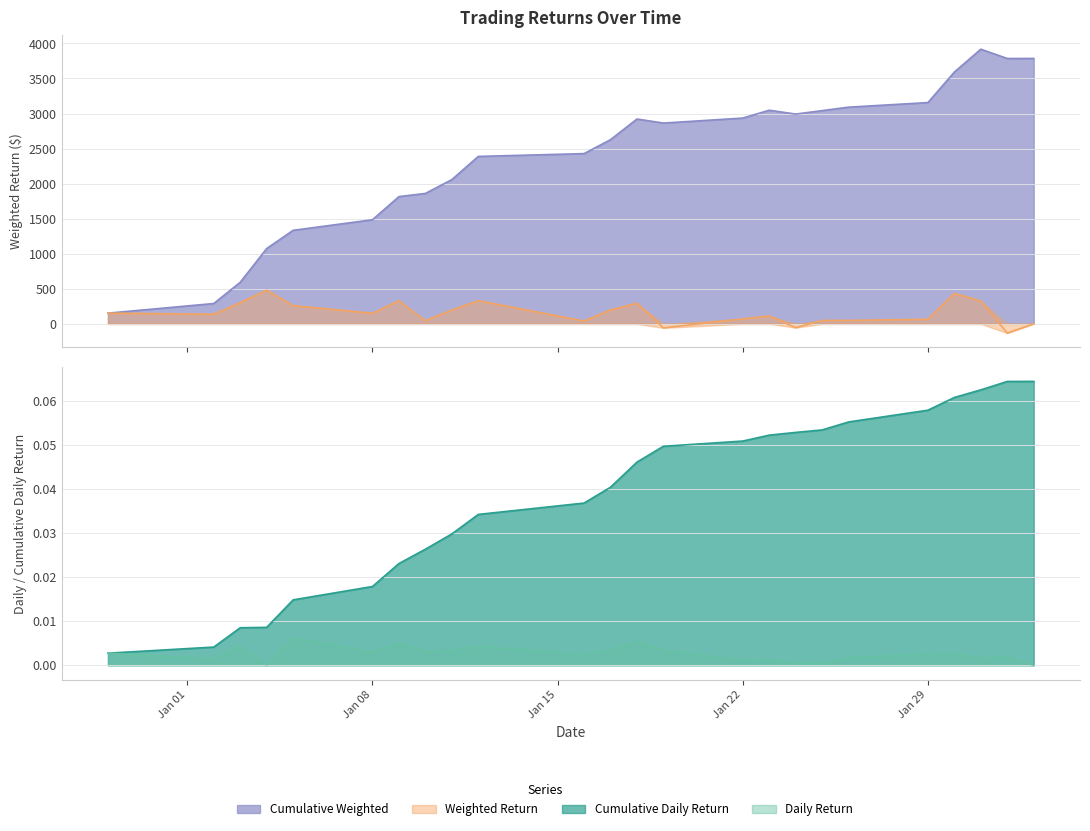

Is the value of Daily Return at 2024-01-31 greater than the value of Cumulative Daily at 2024-01-31?

No